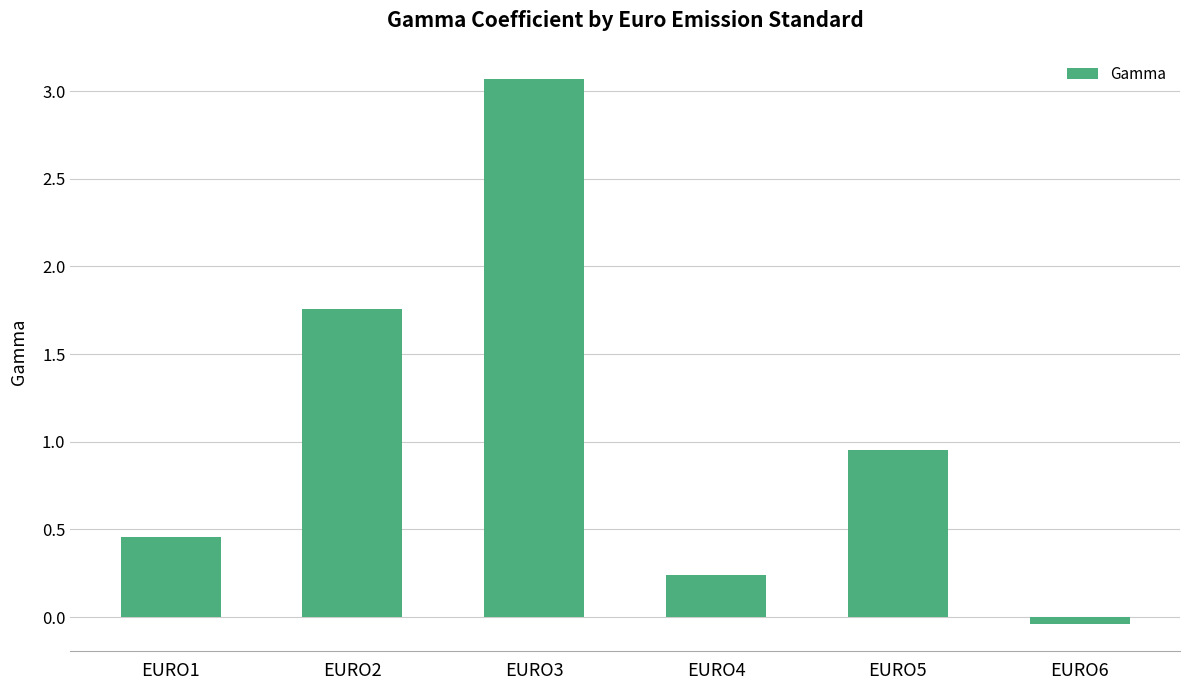

How many categories are shown in the chart?

6